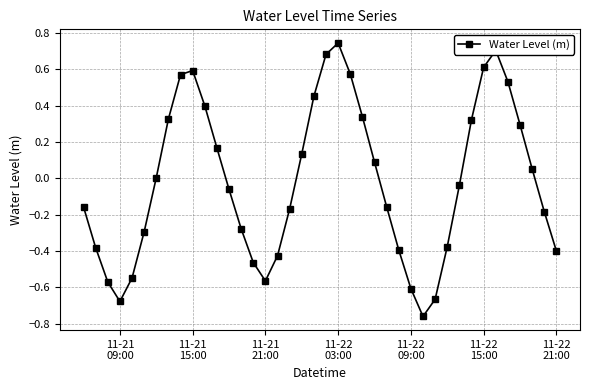

What is the difference between the maximum and minimum values?

1.5